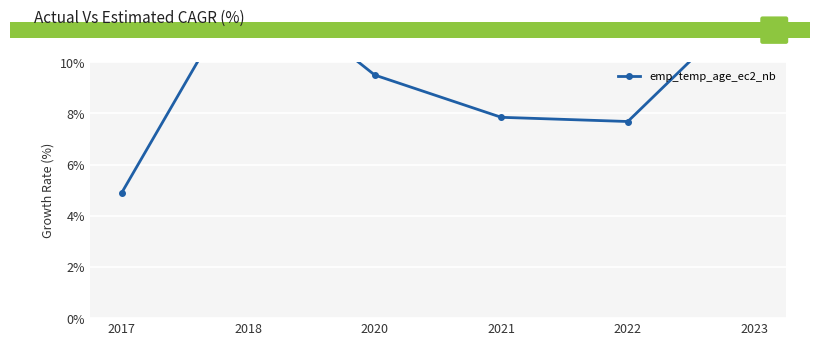

Reading left to right, transcribe all the data shown in this chart.

2017=4.9	2018=13.4	2020=9.5	2021=7.8	2022=7.7	2023=12.5